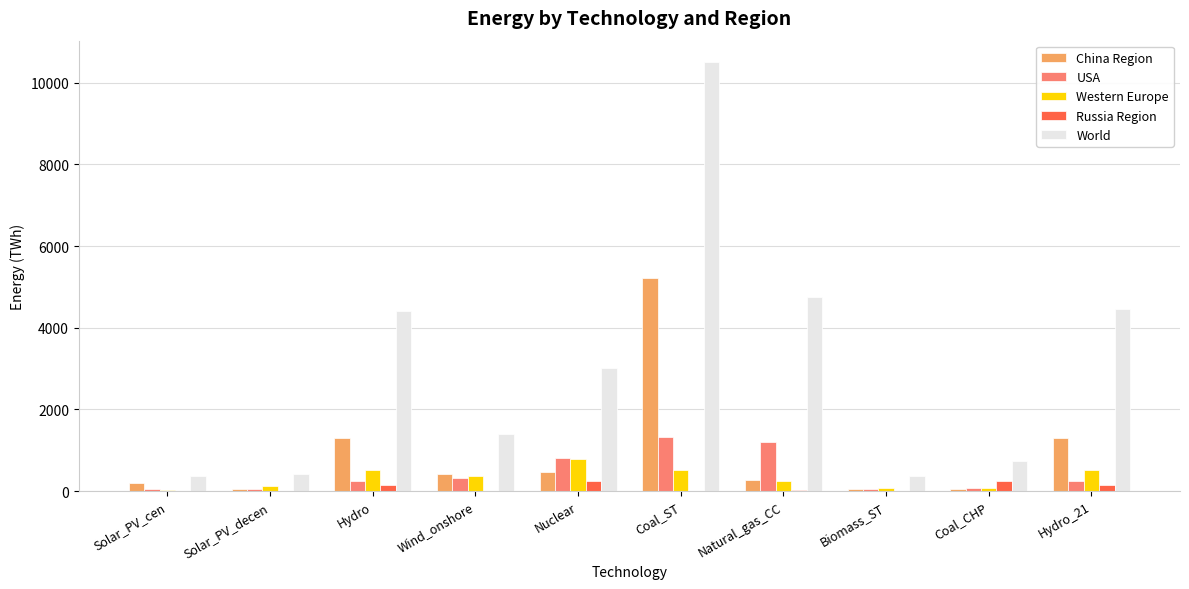

How many series are shown in this chart?

5